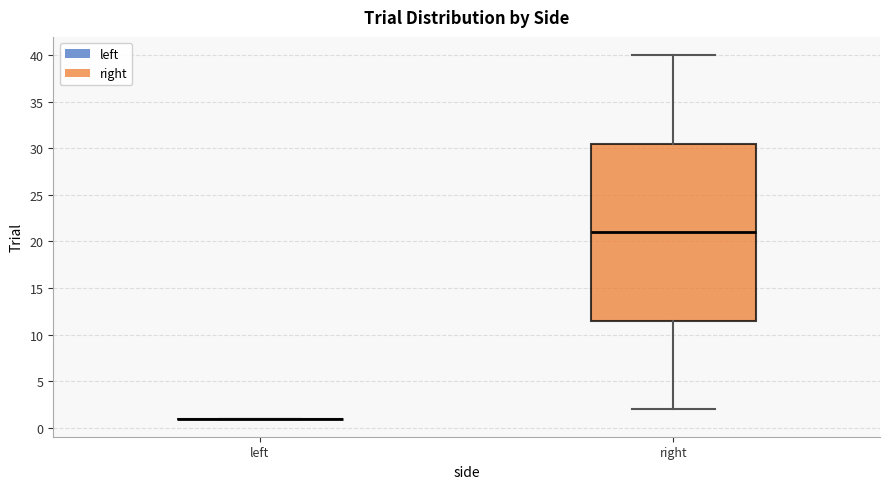

Reading left to right, transcribe this box plot: for each box, give where its median line is, the range the box spans, and where its two whiskers end, as read against the y-axis. The values are not printed on the chart, so give them approximately, as read against the axis.

left: box collapsed to a line at 1.0, whiskers 1.0 to 1.0
right: median 21.0, box 11.5 to 30.5, whiskers 2.0 to 40.0